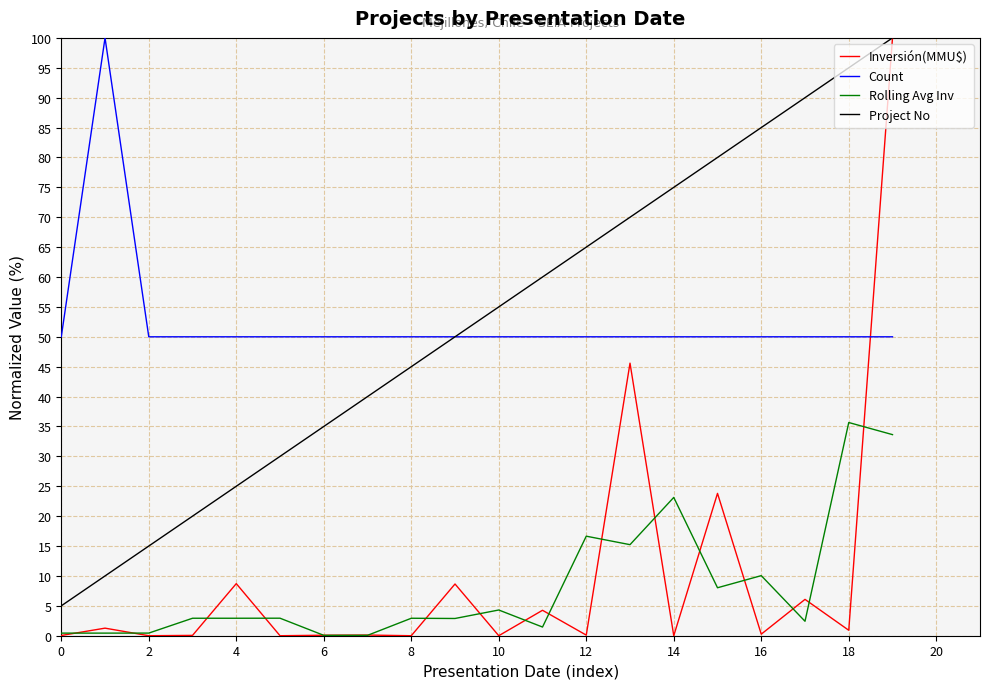

What are all the series names shown in the legend?

Inversión(MMU$), Count, Rolling Avg Inv, Project No